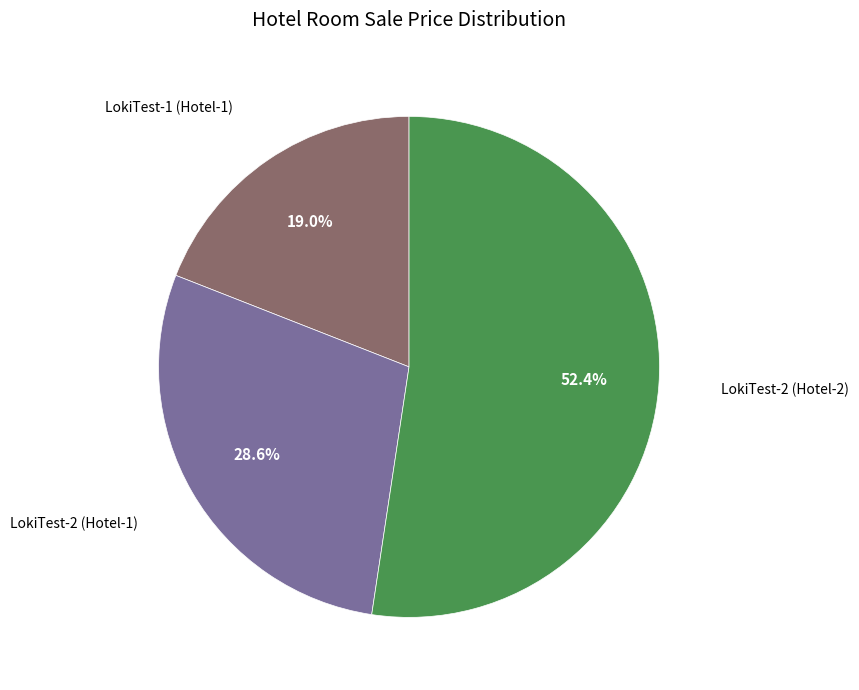

How many slices are in this pie chart?

3